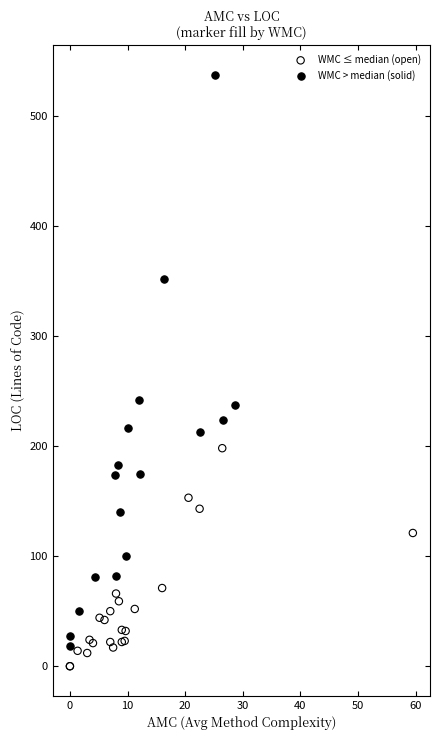

Which series has the largest Y range (max minus min)?

WMC > median (solid)